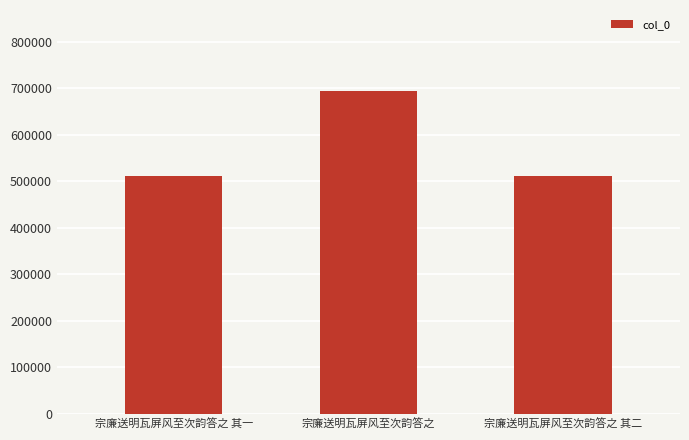

Which category has the highest value across all series?

宗廉送明瓦屏风至次韵答之